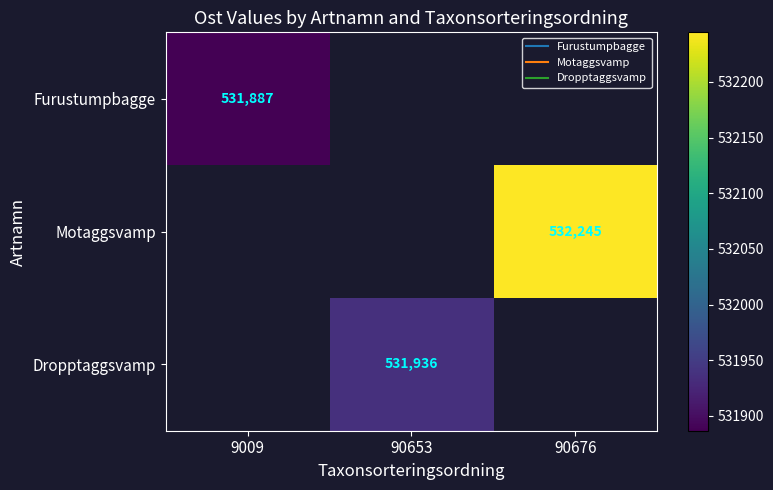

What is the maximum value for Furustumpbagge?

531886.6